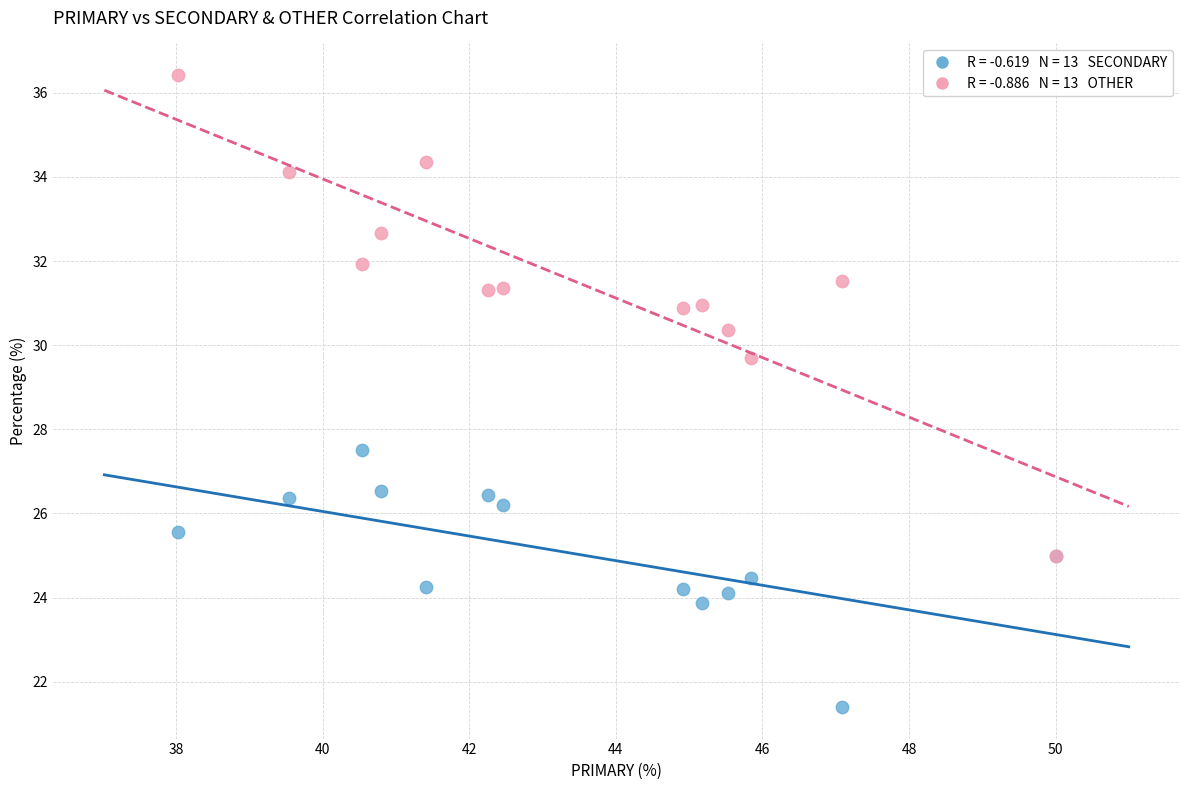

Across all series, what Y value is closest to 28?

27.5